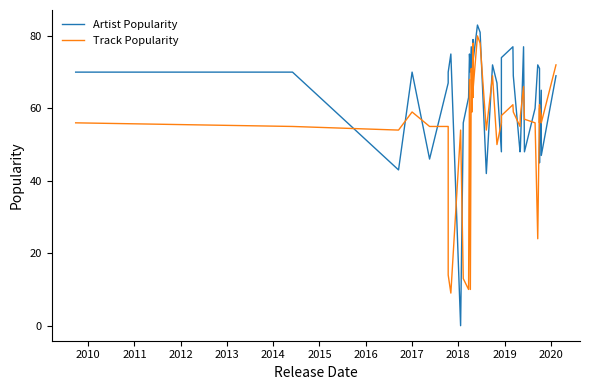

At 2016, list the series in order from largest to smallest.

Artist Popularity, Track Popularity